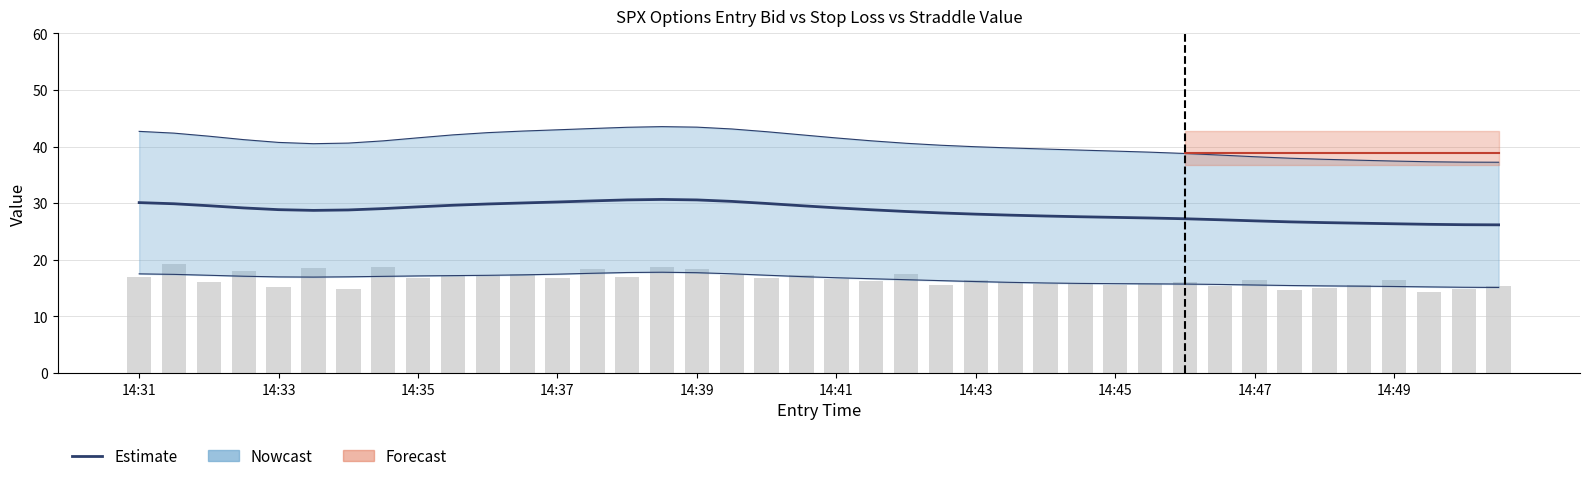

What is the highest value of the Estimate series?

30.7